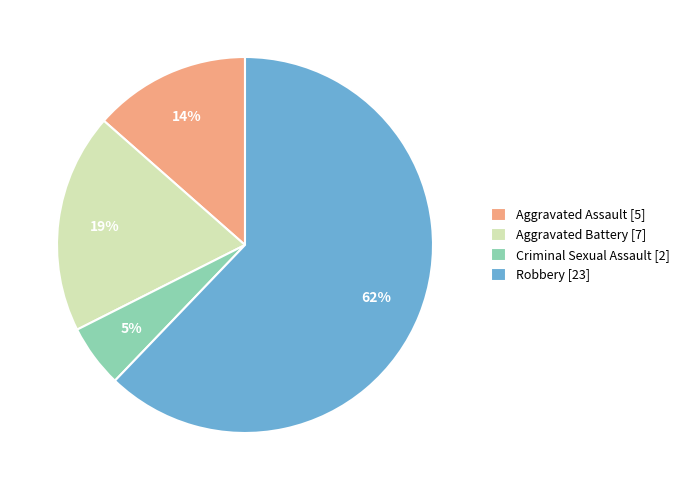

Is Aggravated Battery the majority of the pie?

No